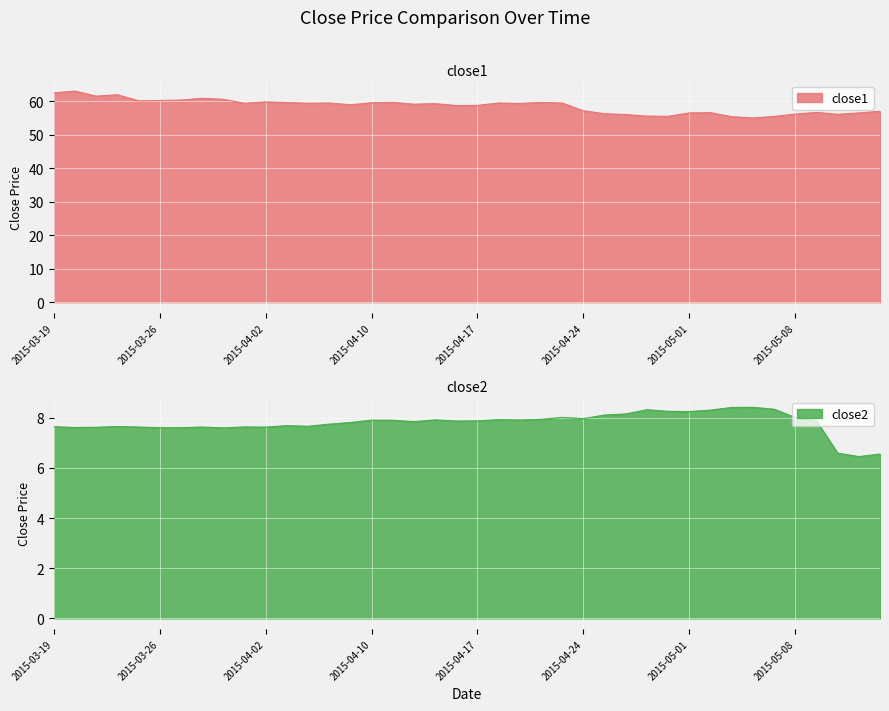

Count the number of categories in the chart.

40